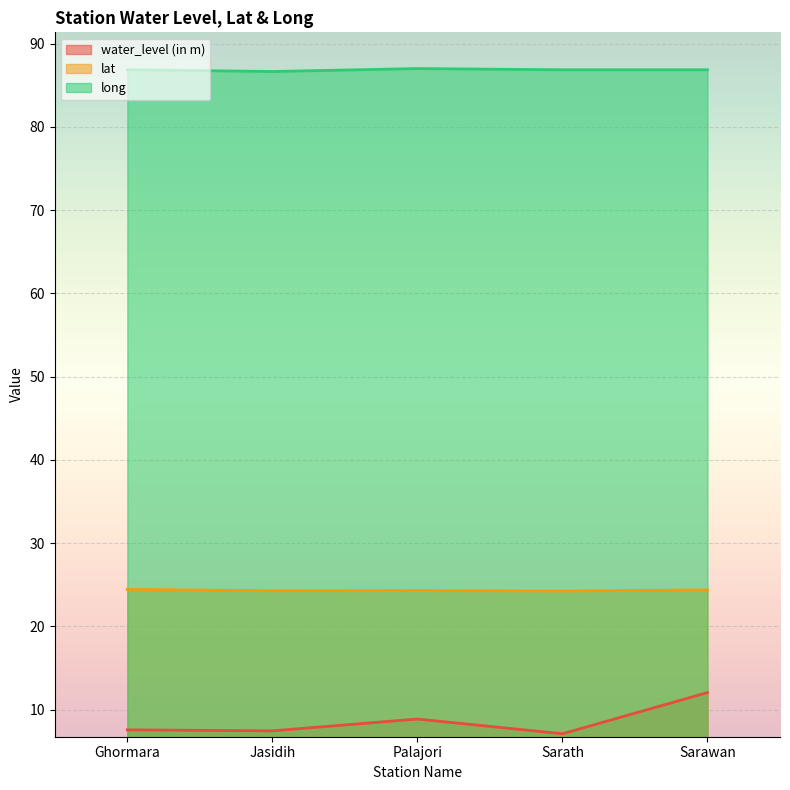

What is the minimum value shown in the chart?

7.1